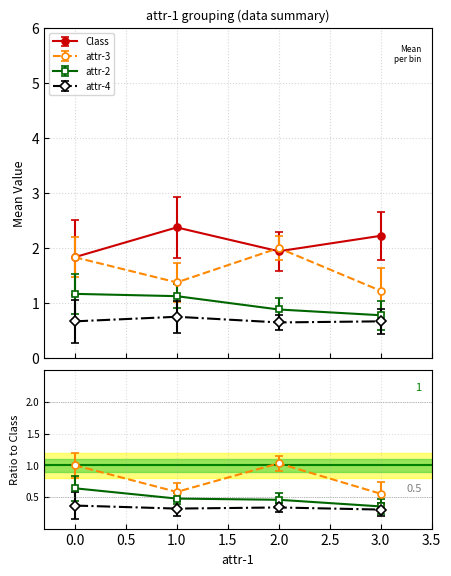

The value of attr-3 at 8 is 1. True or false?

False